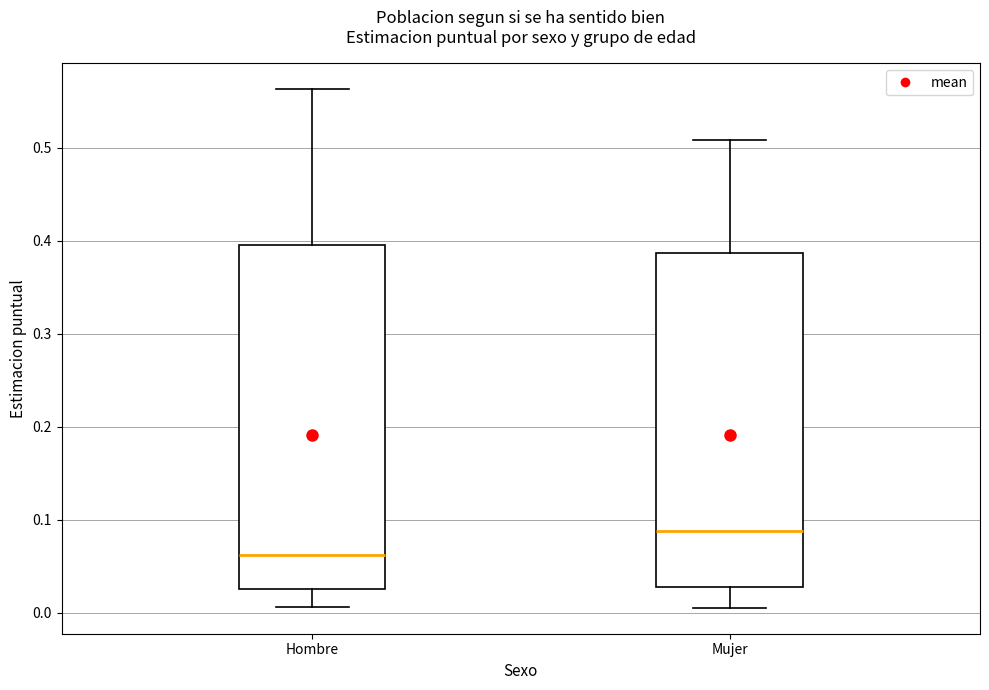

Which box is the tallest, from its lower edge to its upper edge?

Hombre